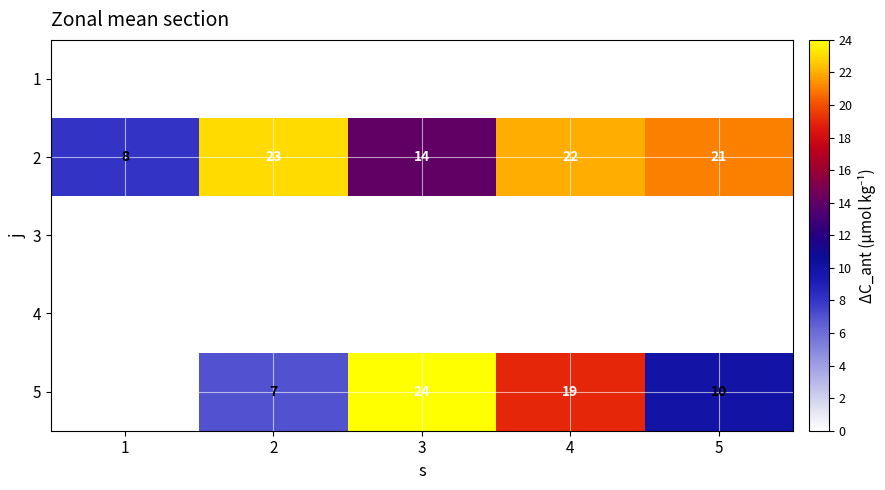

What is the greatest value displayed?

24